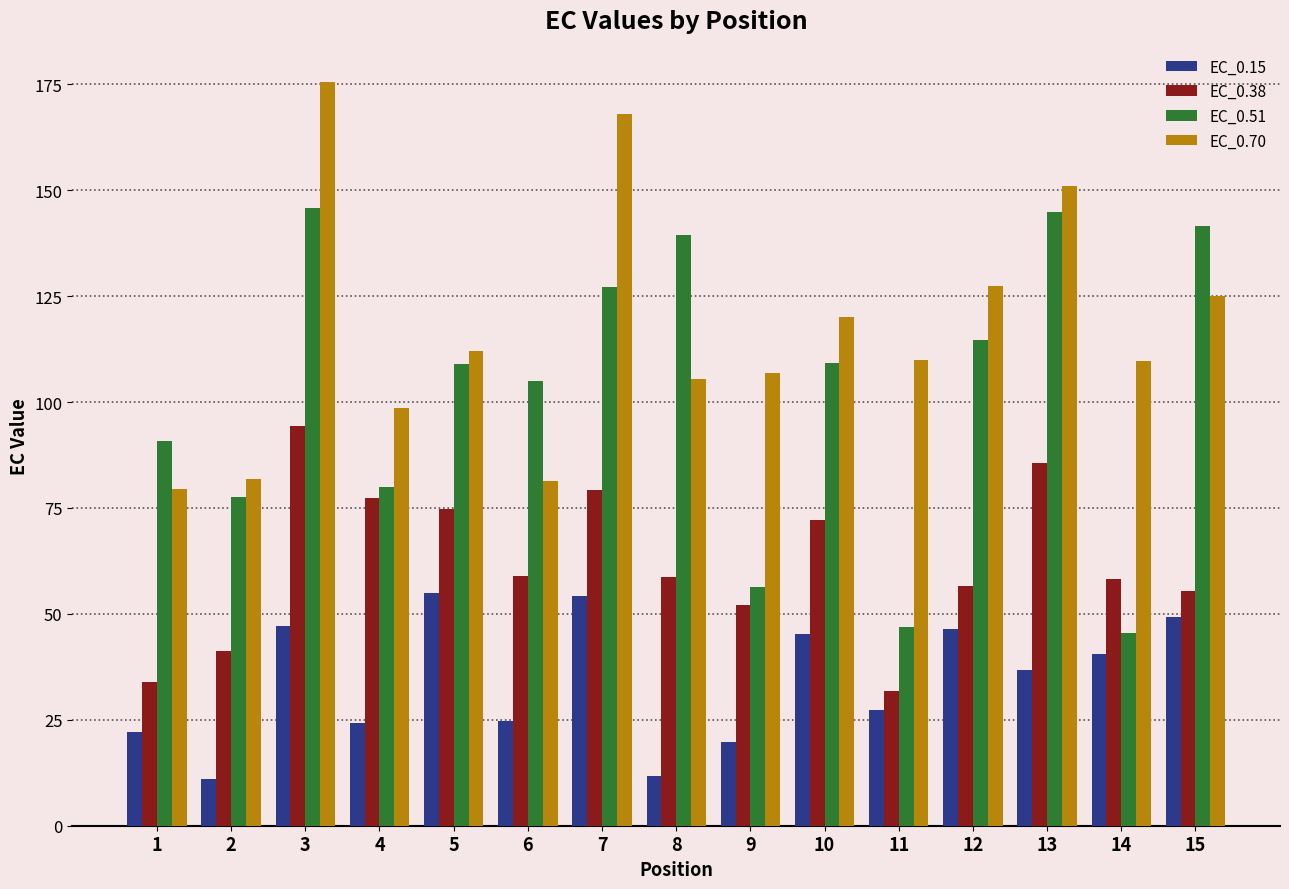

What is the minimum value shown in the chart?

10.9